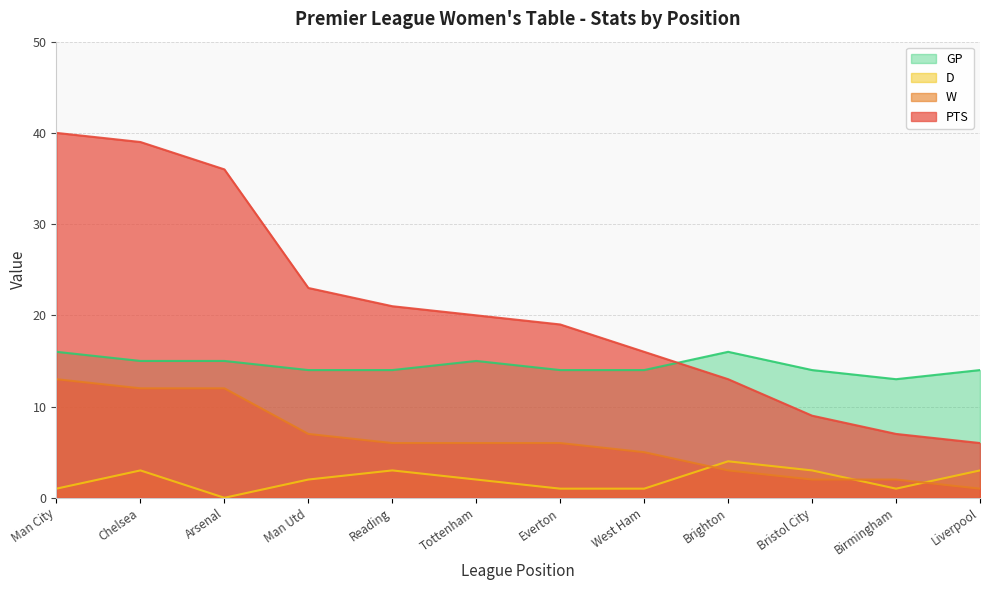

What is the difference between the PTS values at 10 and 2?

30